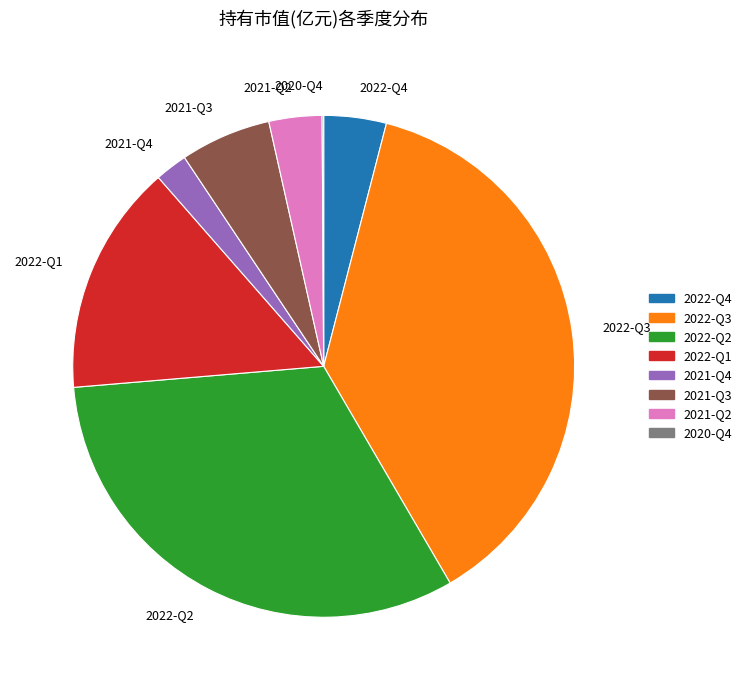

What is the largest slice in the pie chart?

2022-Q3